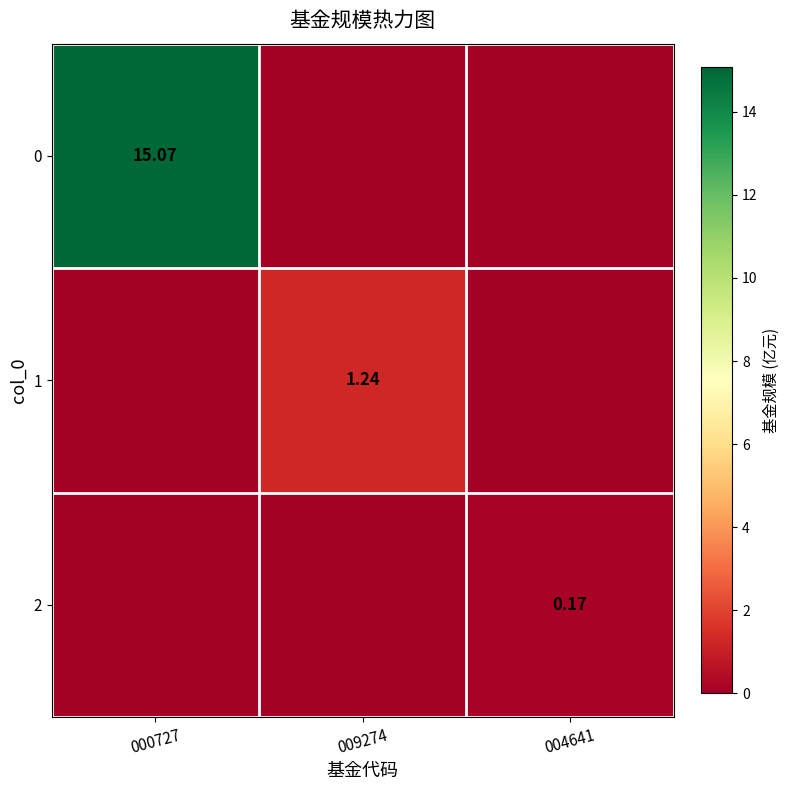

At 004641, list the series in order from largest to smallest.

2, 0, 1